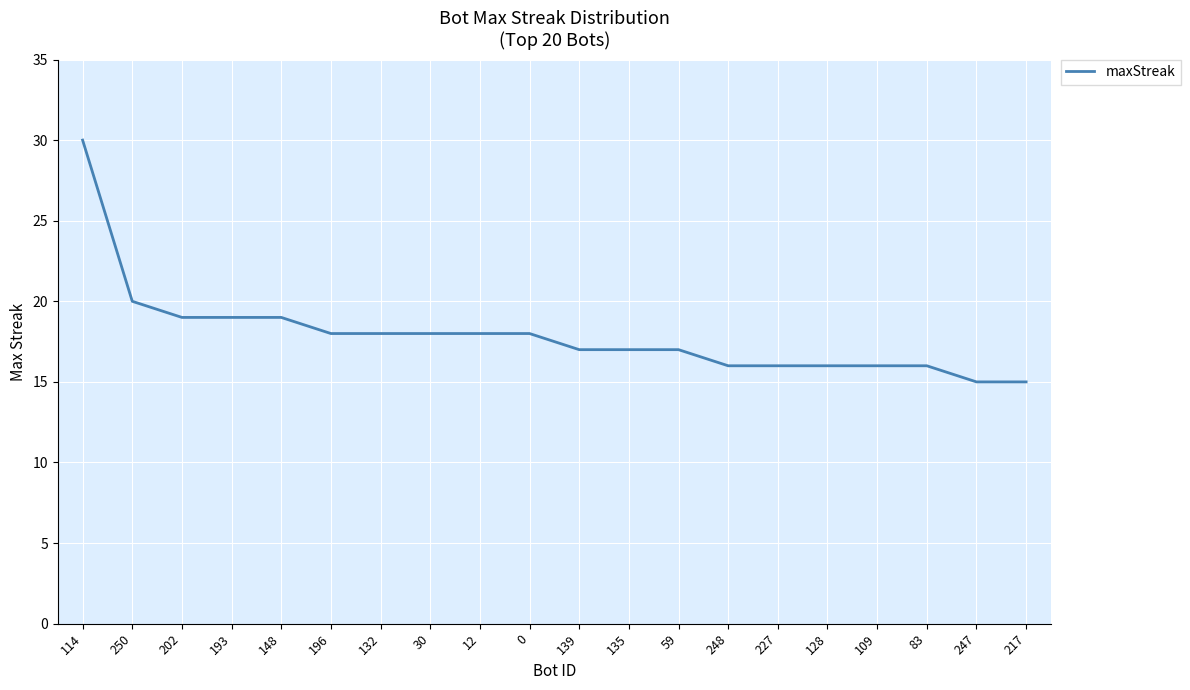

What is the minimum value shown in the chart?

15